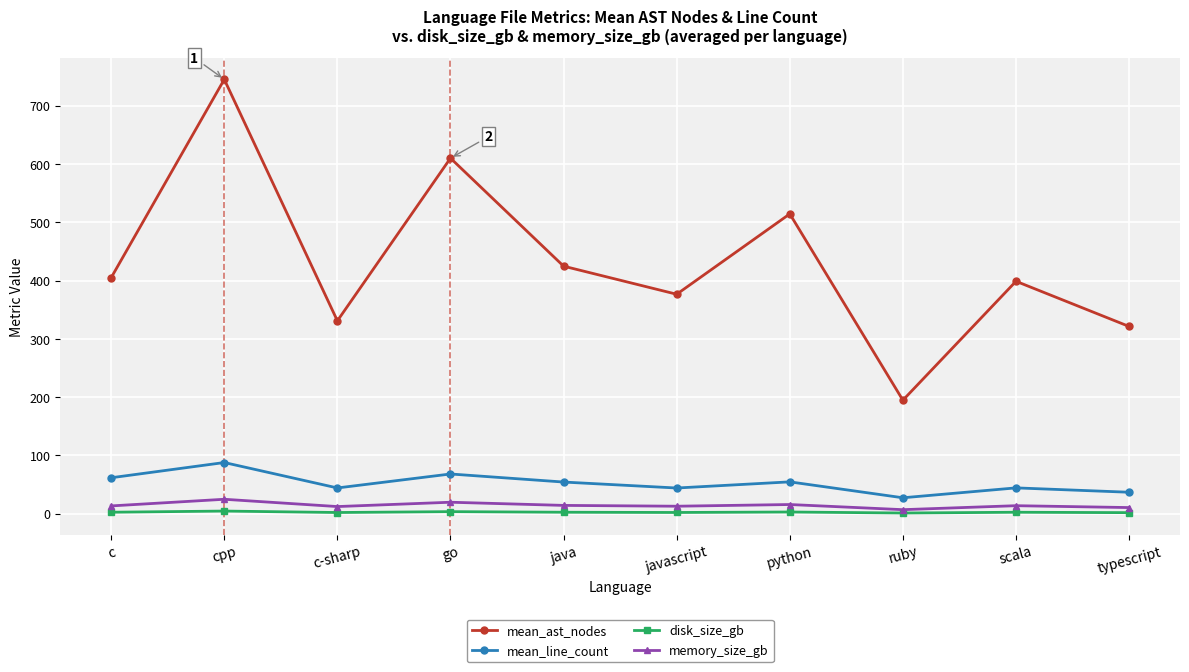

What is the label of the 3rd point from the left?

c-sharp